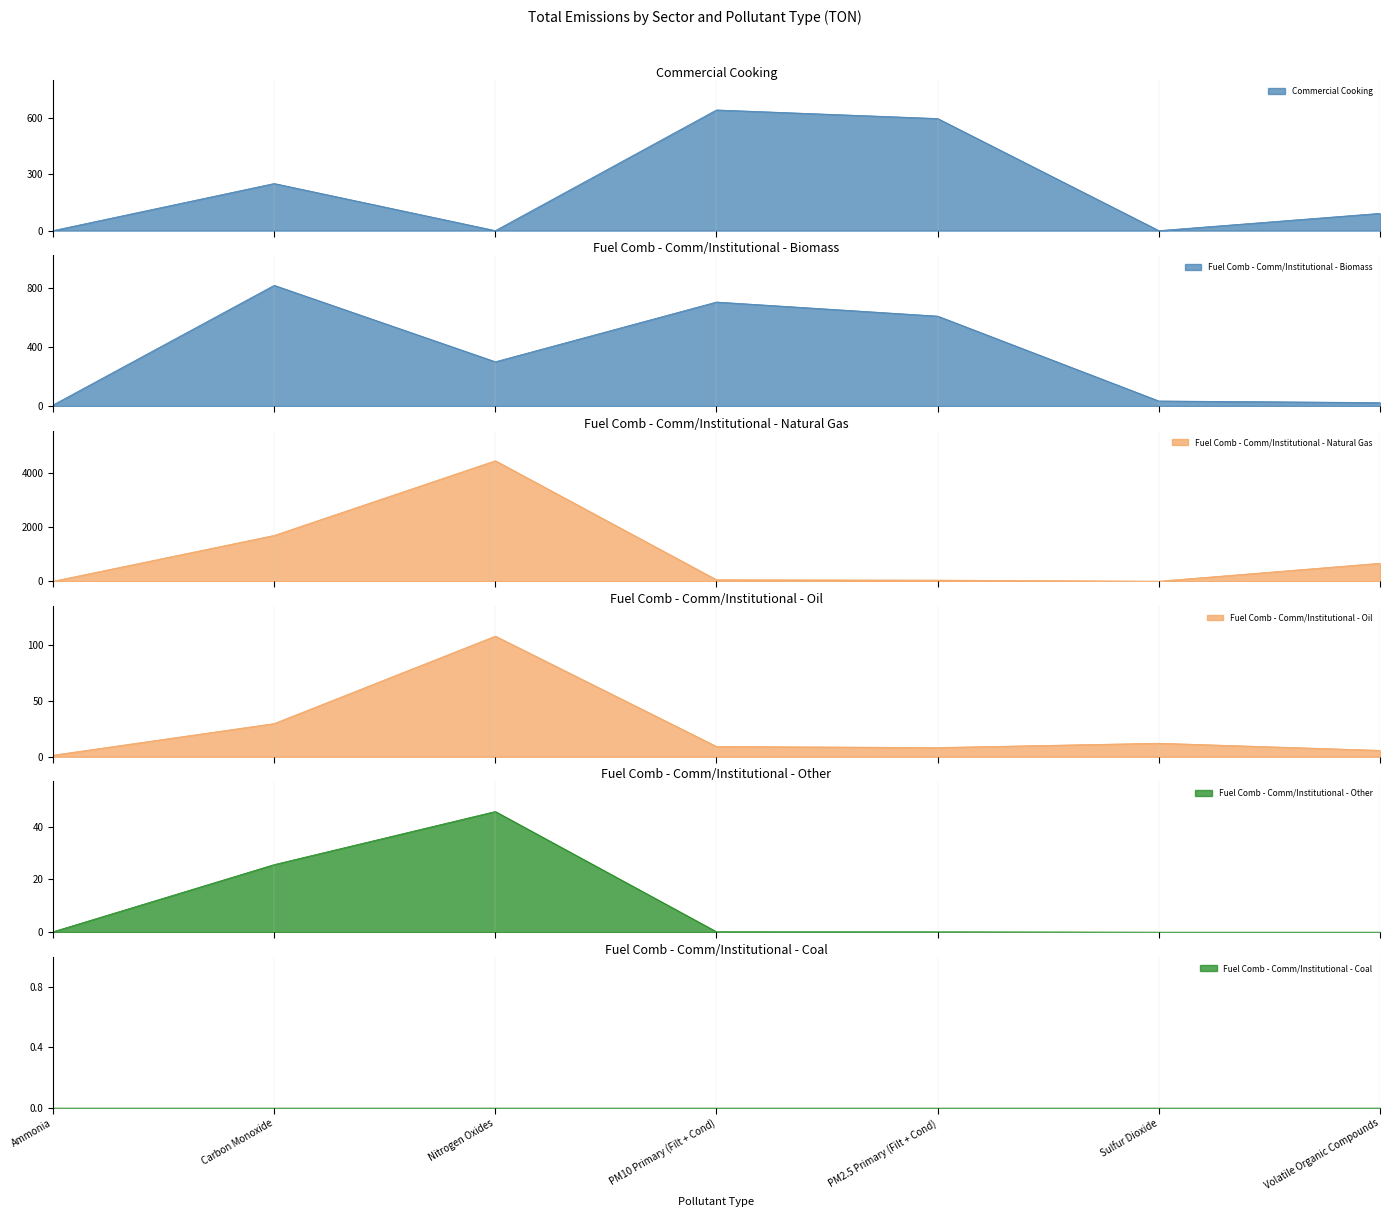

True or false: Fuel Comb - Comm/Institutional - Oil and Fuel Comb - Comm/Institutional - Other intersect in this chart.

False